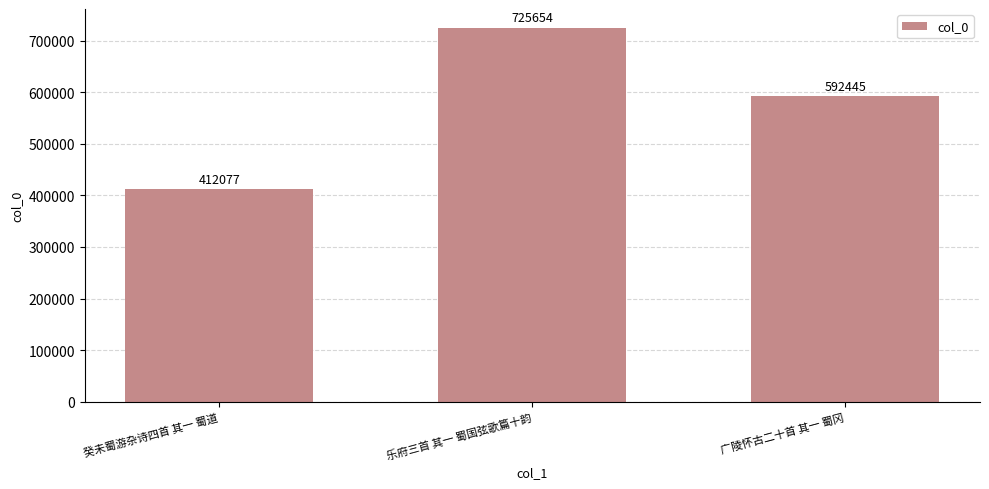

How many values are below 592445?

1